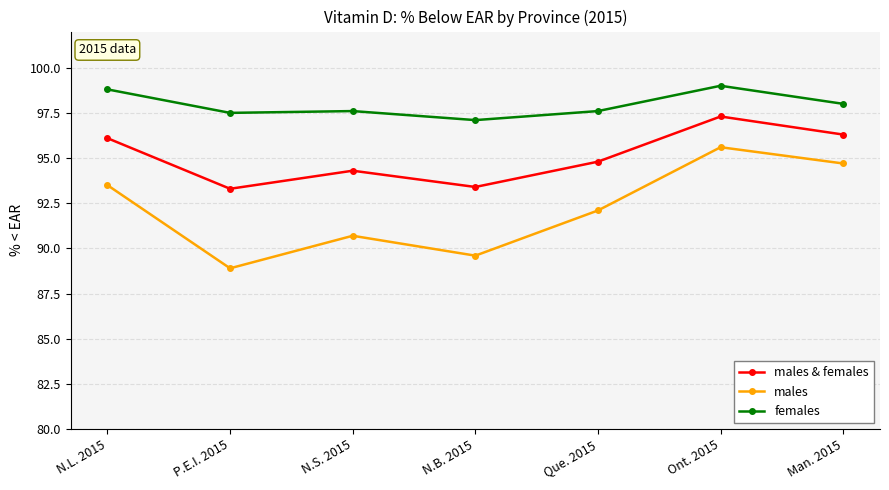

What is the value of the females point at the 2nd from the left?

97.5